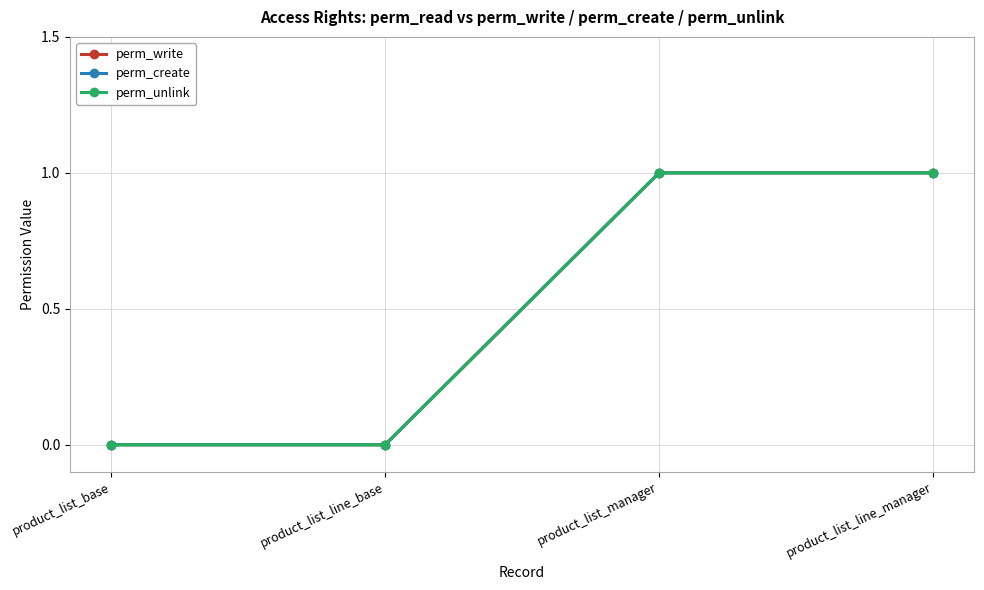

Is this an area chart (filled region under the line)?

No